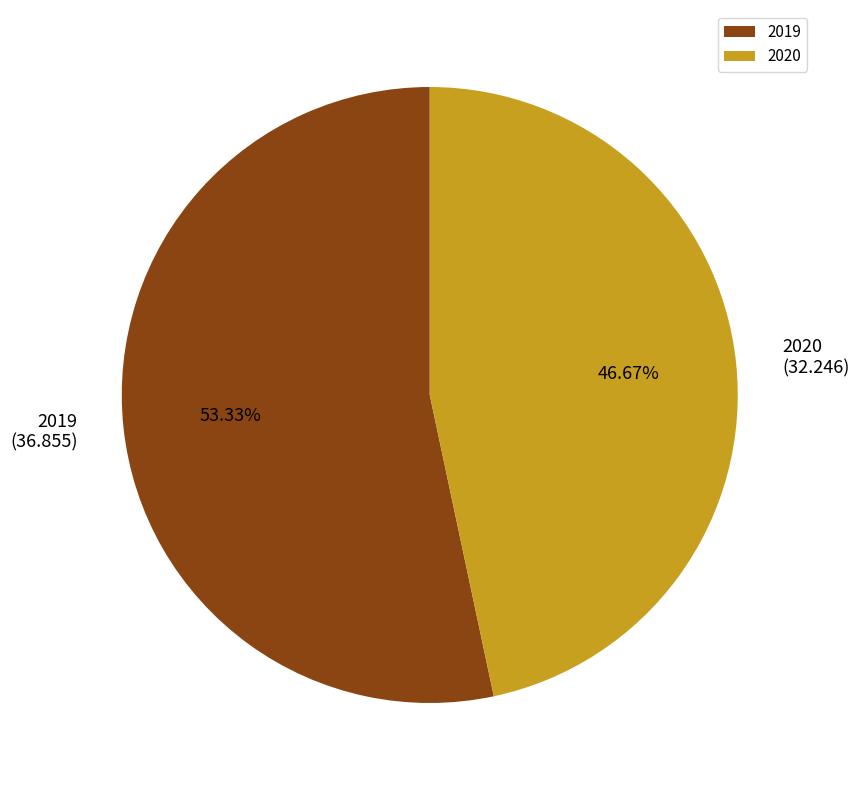

Approximately how many times larger is the value at 2020 compared to 2019?

0.9